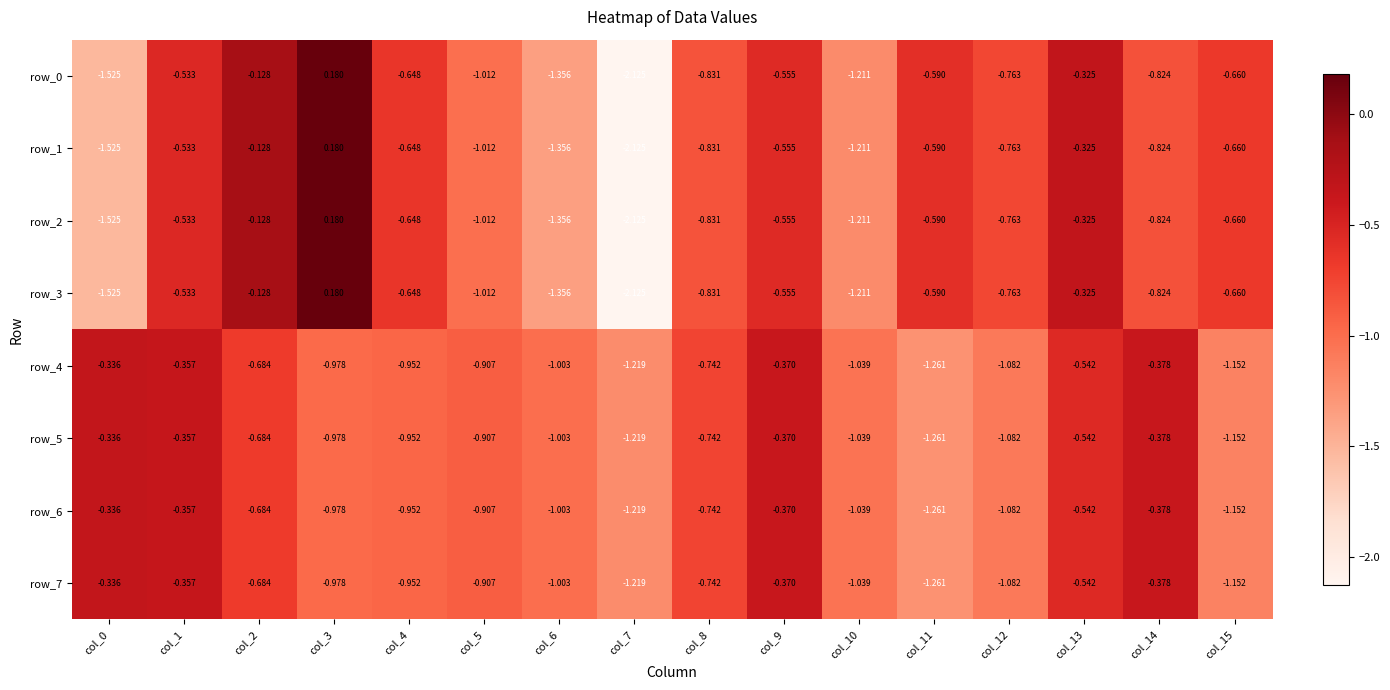

Reading left to right, transcribe all the data shown in this chart.

row_0: -1.5	-0.5	-0.1	0.2	-0.6	-1.0	-1.4	-2.1	-0.8	-0.6	-1.2	-0.6	-0.8	-0.3	-0.8	-0.7
row_1: -1.5	-0.5	-0.1	0.2	-0.6	-1.0	-1.4	-2.1	-0.8	-0.6	-1.2	-0.6	-0.8	-0.3	-0.8	-0.7
row_2: -1.5	-0.5	-0.1	0.2	-0.6	-1.0	-1.4	-2.1	-0.8	-0.6	-1.2	-0.6	-0.8	-0.3	-0.8	-0.7
row_3: -1.5	-0.5	-0.1	0.2	-0.6	-1.0	-1.4	-2.1	-0.8	-0.6	-1.2	-0.6	-0.8	-0.3	-0.8	-0.7
row_4: -0.3	-0.4	-0.7	-1.0	-1.0	-0.9	-1.0	-1.2	-0.7	-0.4	-1.0	-1.3	-1.1	-0.5	-0.4	-1.2
row_5: -0.3	-0.4	-0.7	-1.0	-1.0	-0.9	-1.0	-1.2	-0.7	-0.4	-1.0	-1.3	-1.1	-0.5	-0.4	-1.2
row_6: -0.3	-0.4	-0.7	-1.0	-1.0	-0.9	-1.0	-1.2	-0.7	-0.4	-1.0	-1.3	-1.1	-0.5	-0.4	-1.2
row_7: -0.3	-0.4	-0.7	-1.0	-1.0	-0.9	-1.0	-1.2	-0.7	-0.4	-1.0	-1.3	-1.1	-0.5	-0.4	-1.2